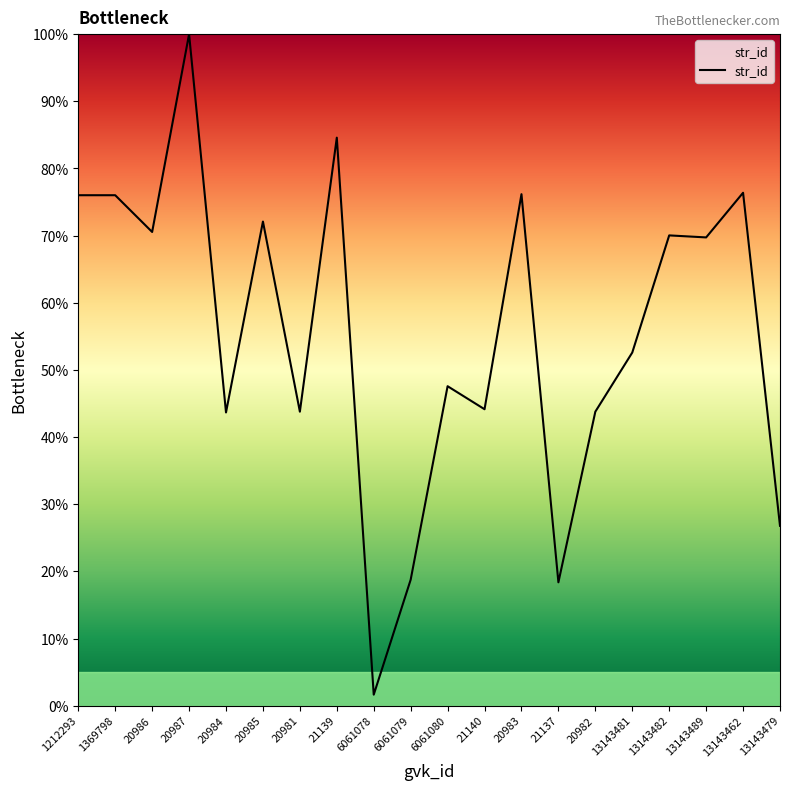

At which category does the data reach its first local valley?

20986